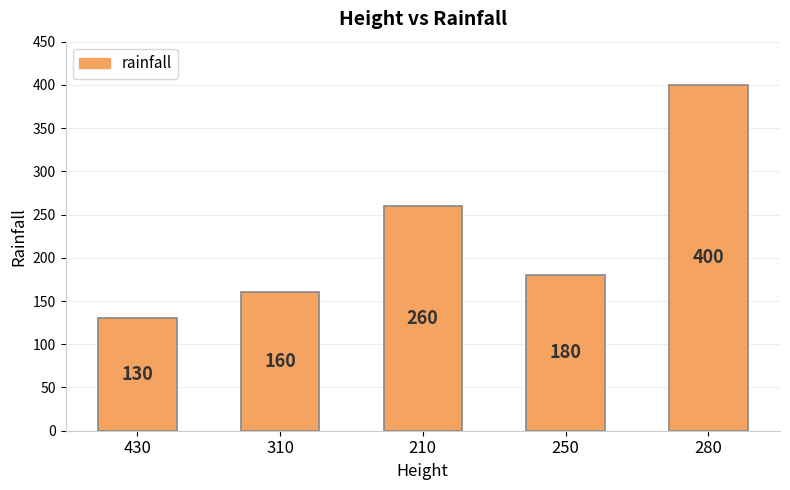

List the labels in order of value, largest first.

280, 210, 250, 310, 430